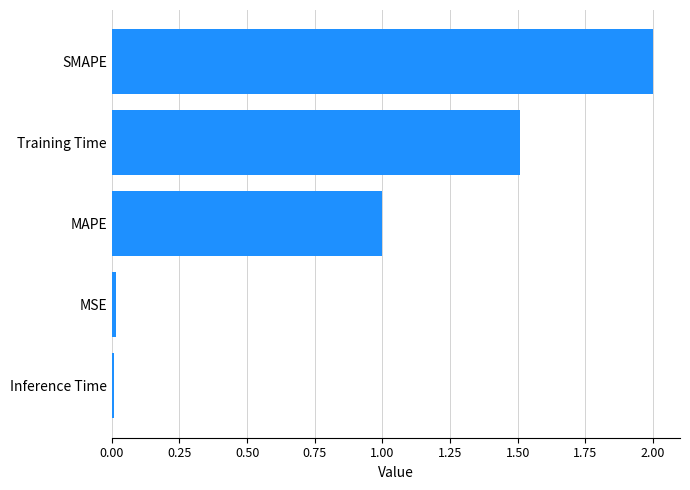

How many values are below 1?

2